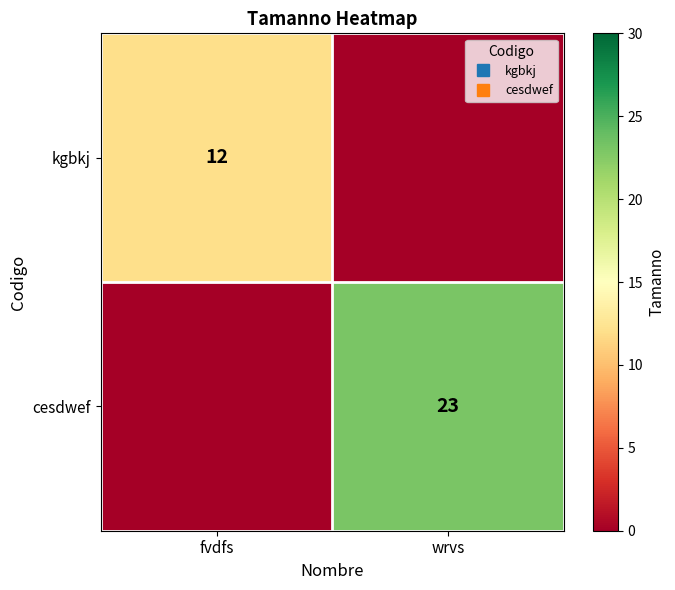

The cesdwef series shows -11 at fvdfs. True or false?

False